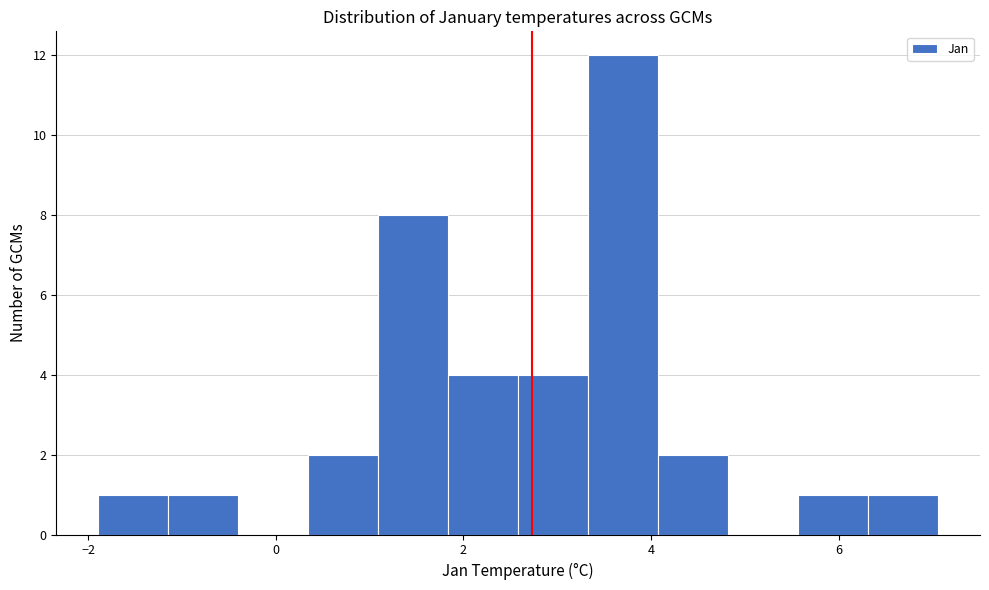

Around what value on the x-axis is the tallest bar? Give the approximate position of its centre, as read against the axis.

3.8